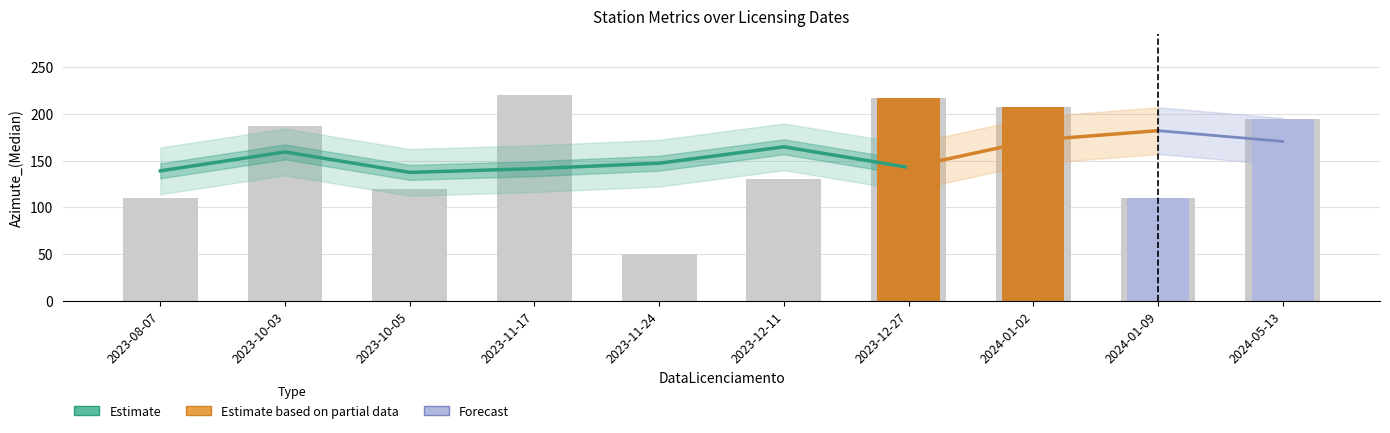

What is the label of the 1st bar from the left?

2023-08-07